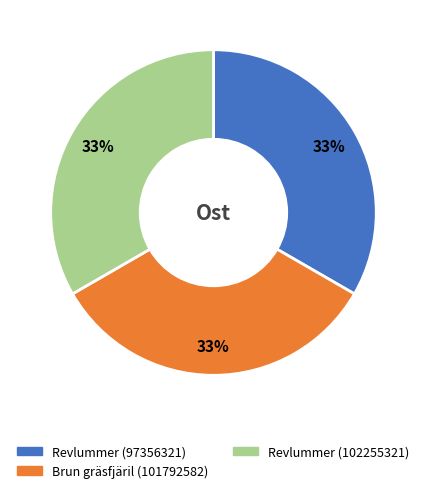

To the nearest percent, what is the combined percentage of Revlummer (97356321) and Revlummer (102255321)?

67%